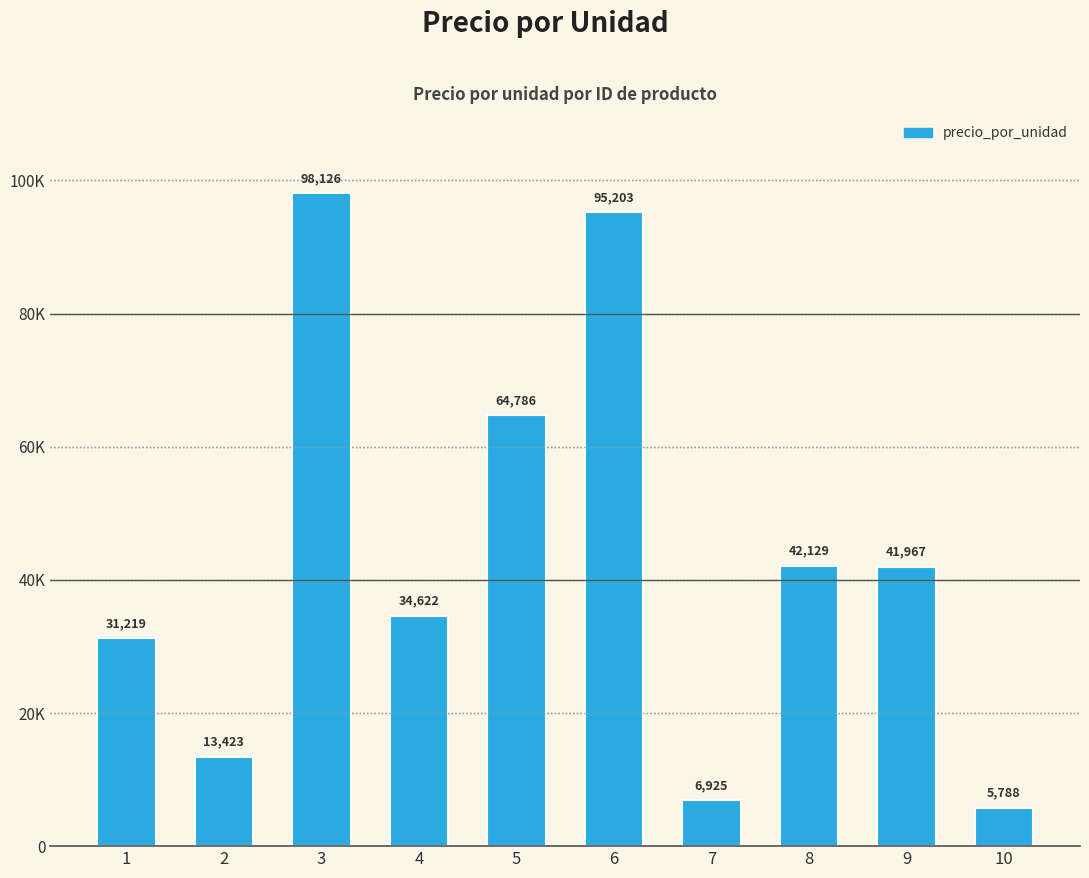

Does the chart contain any negative values?

No